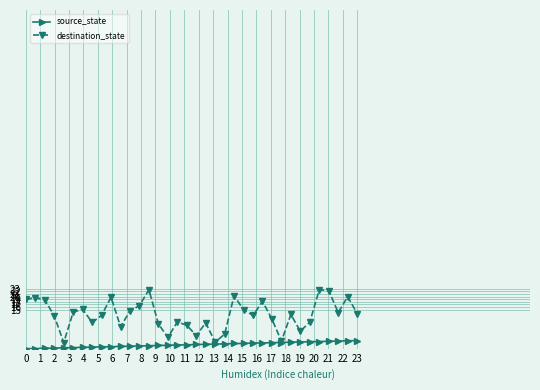

What is the highest value of the destination_state series?

22.6